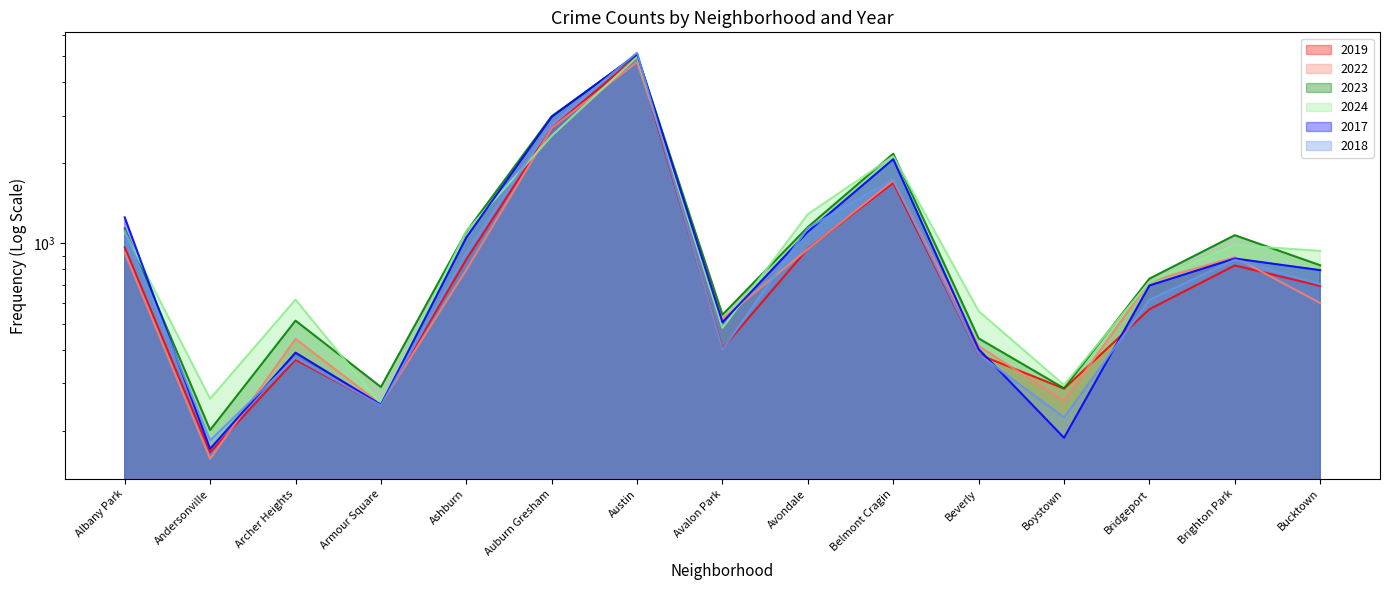

True or false: 2023 has a value of 962 at Bridgeport.

False